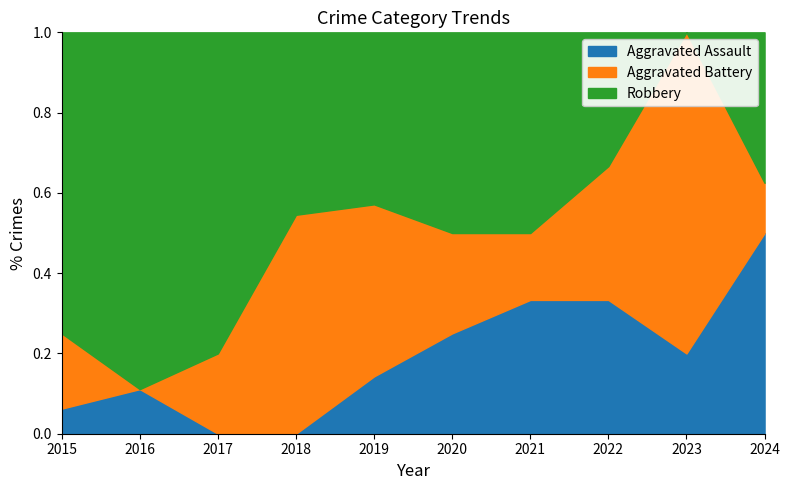

Rank the series by their average value, from highest to lowest.

Robbery, Aggravated Battery, Aggravated Assault